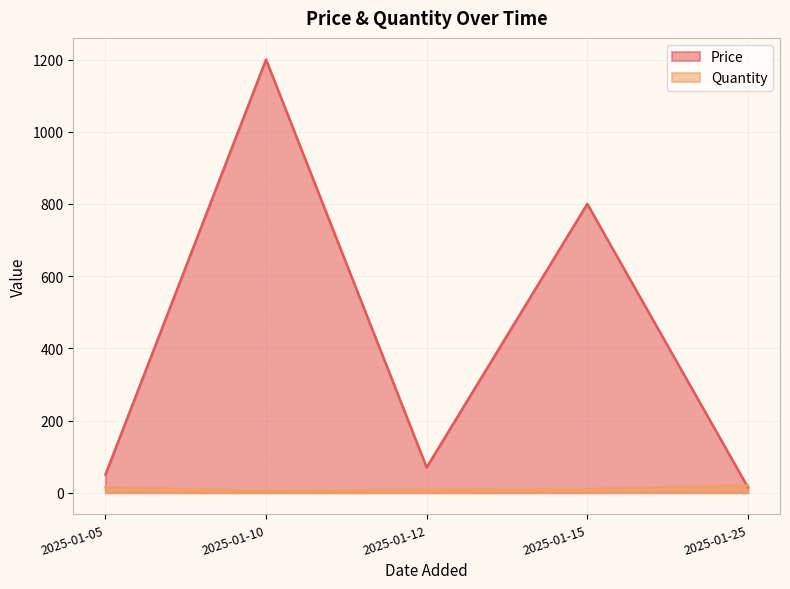

True or false: Quantity and Price intersect in this chart.

True